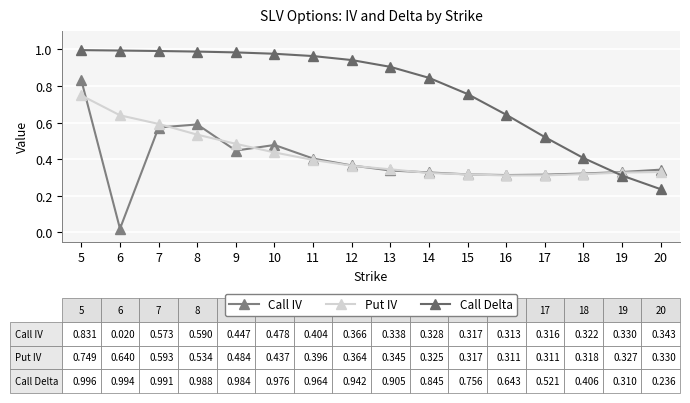

How many Put IV values are between 0 and 1?

16